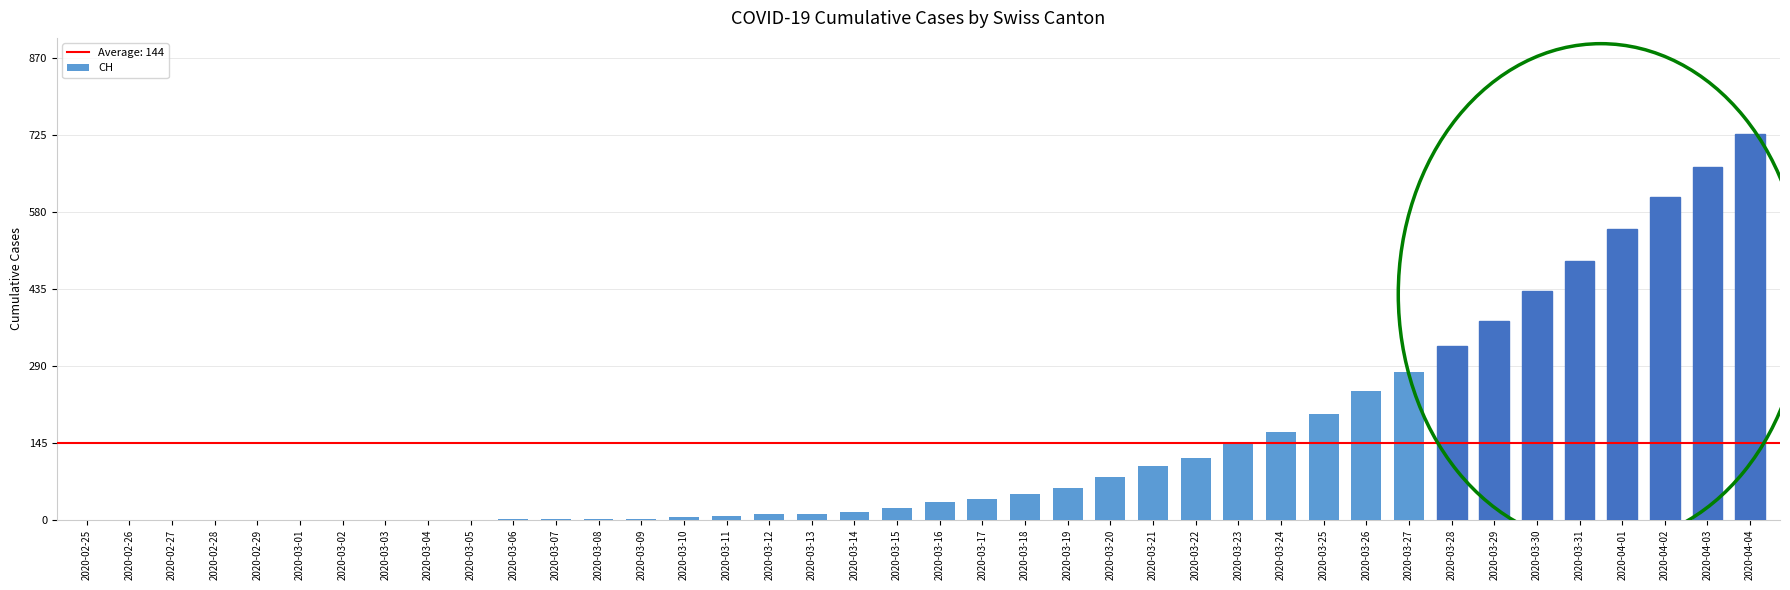

The value at 2020-02-25 is 0. True or false?

True